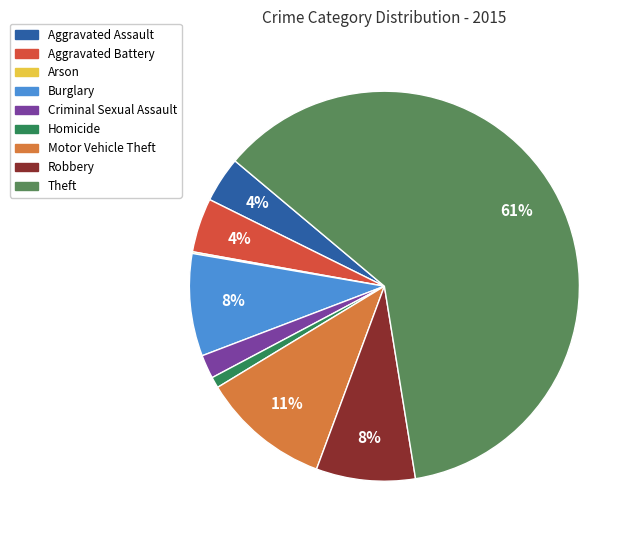

What is the largest slice in the pie chart?

Theft